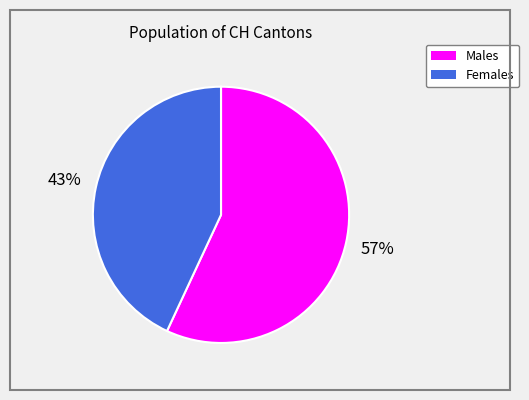

Is there any slice that represents more than half of the pie?

Yes